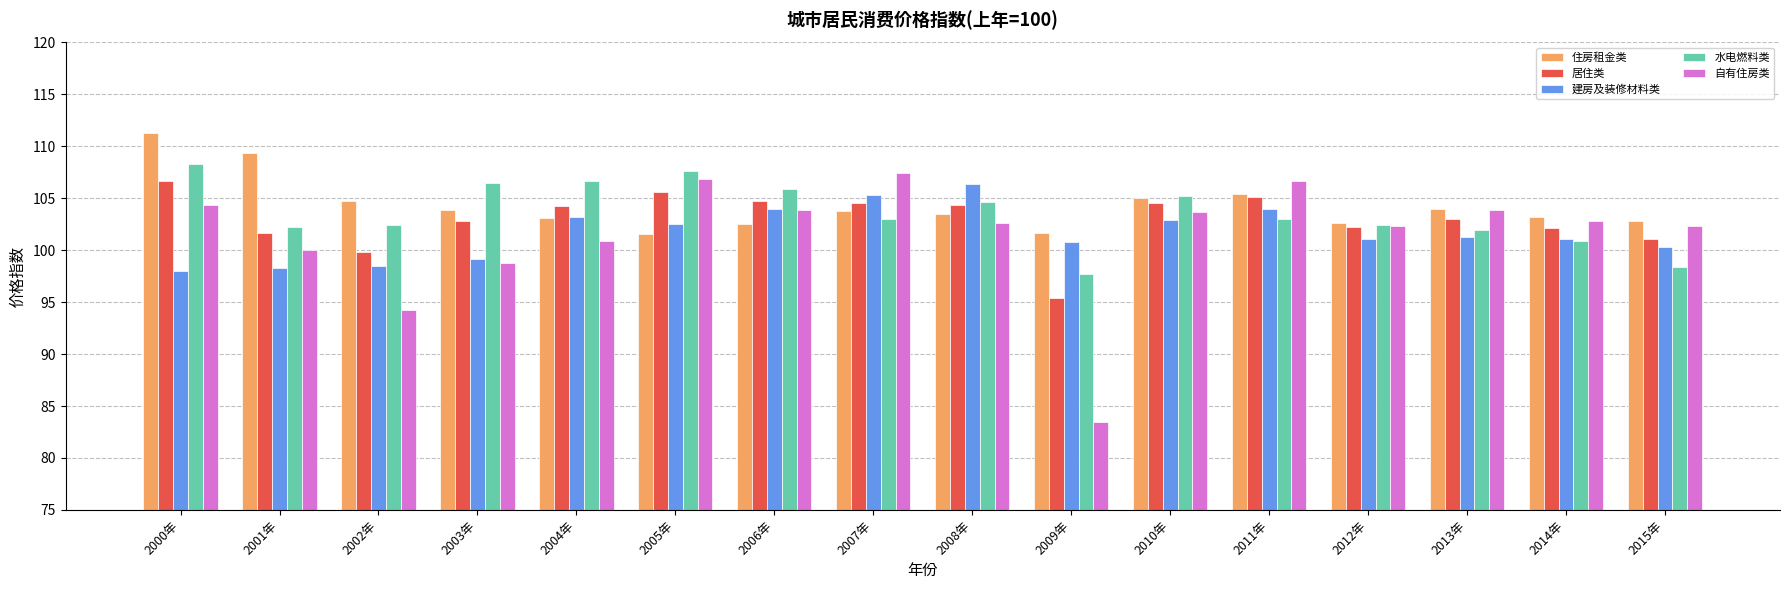

Which series has the largest total across all categories?

住房租金类